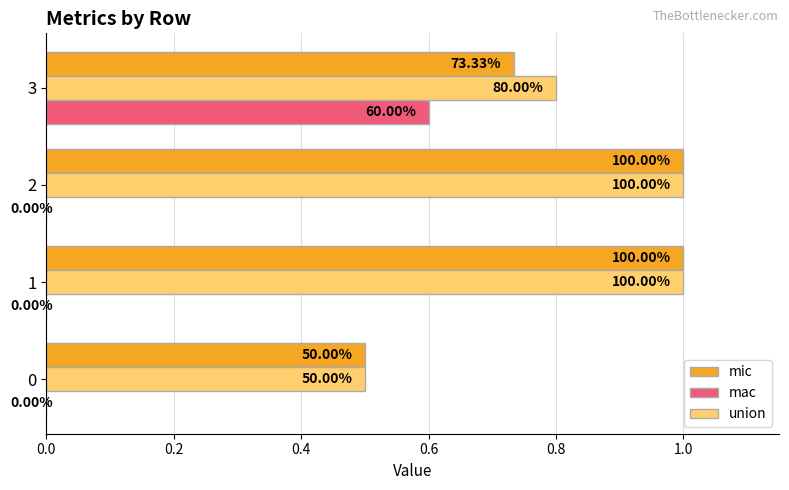

What are all the series names shown in the legend?

mic, mac, union